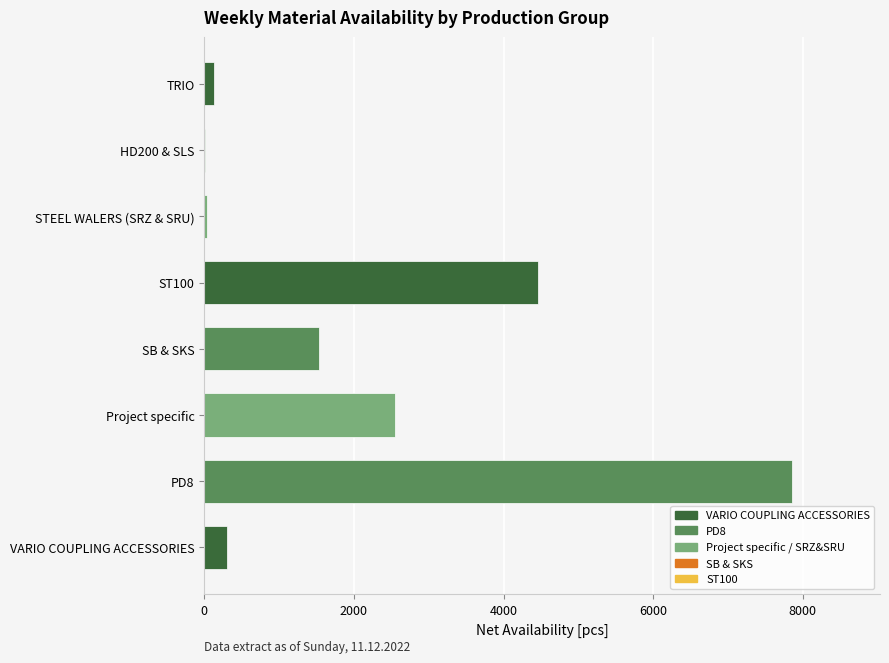

Are the bars horizontal?

Yes